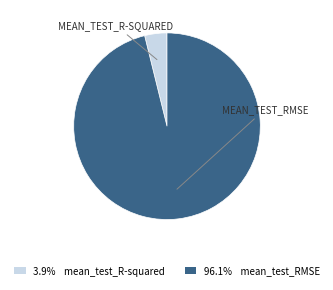

How many segments does this pie chart have?

2